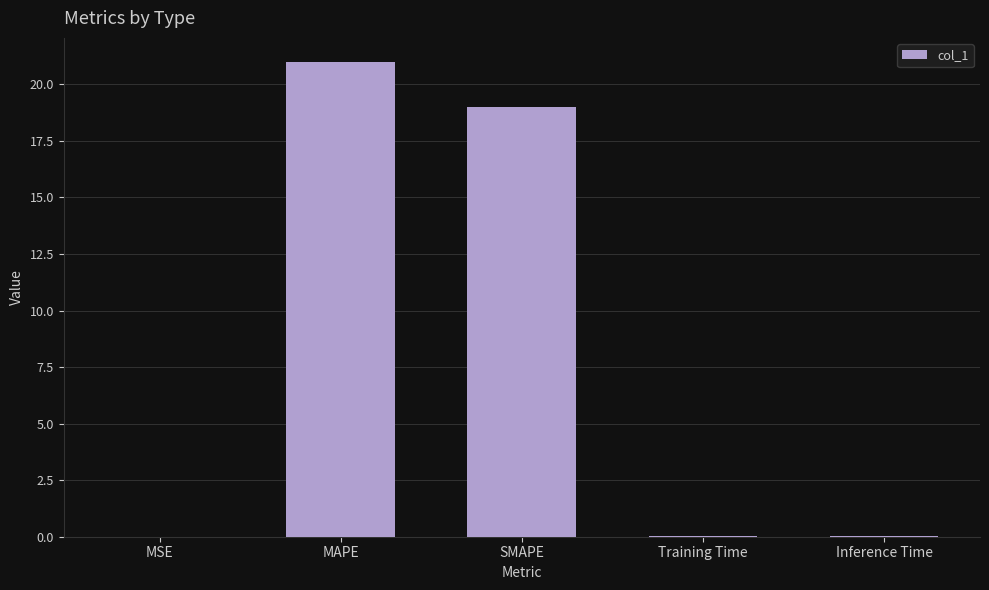

Count the number of data series in this chart.

1